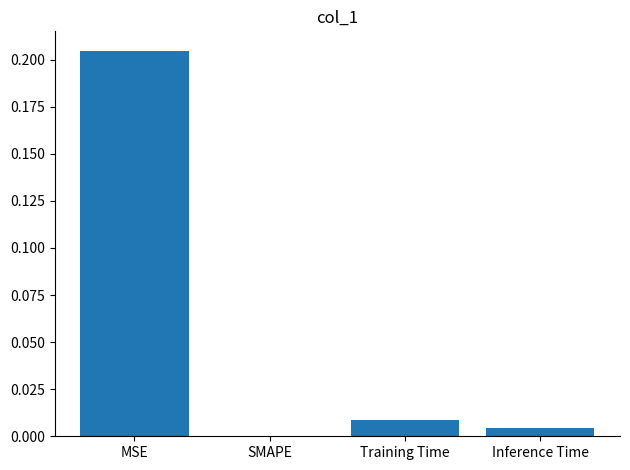

The value at Training Time is 0.0. True or false?

True